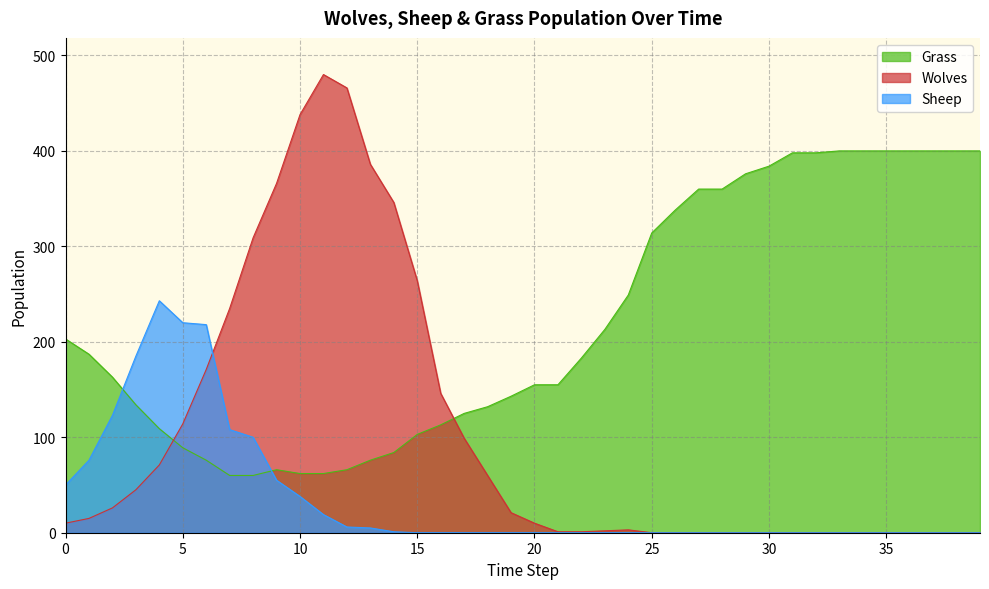

How many times do Wolves and Grass cross each other?

2